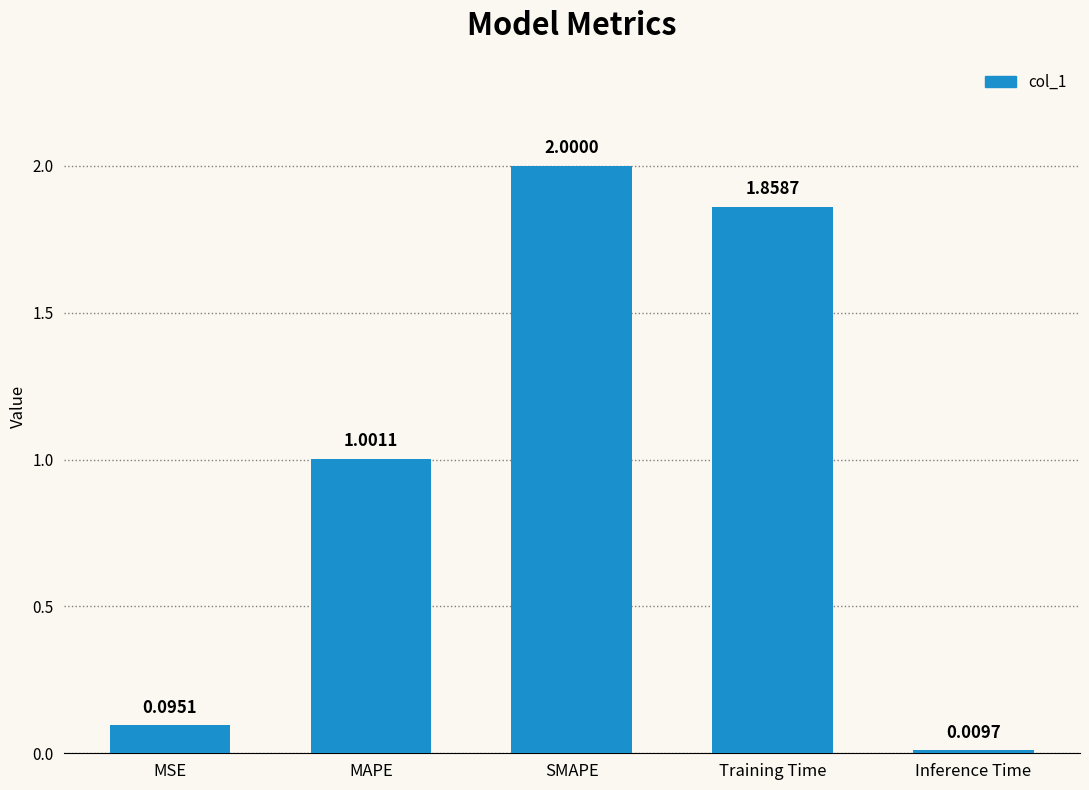

How many categories are shown in the chart?

5